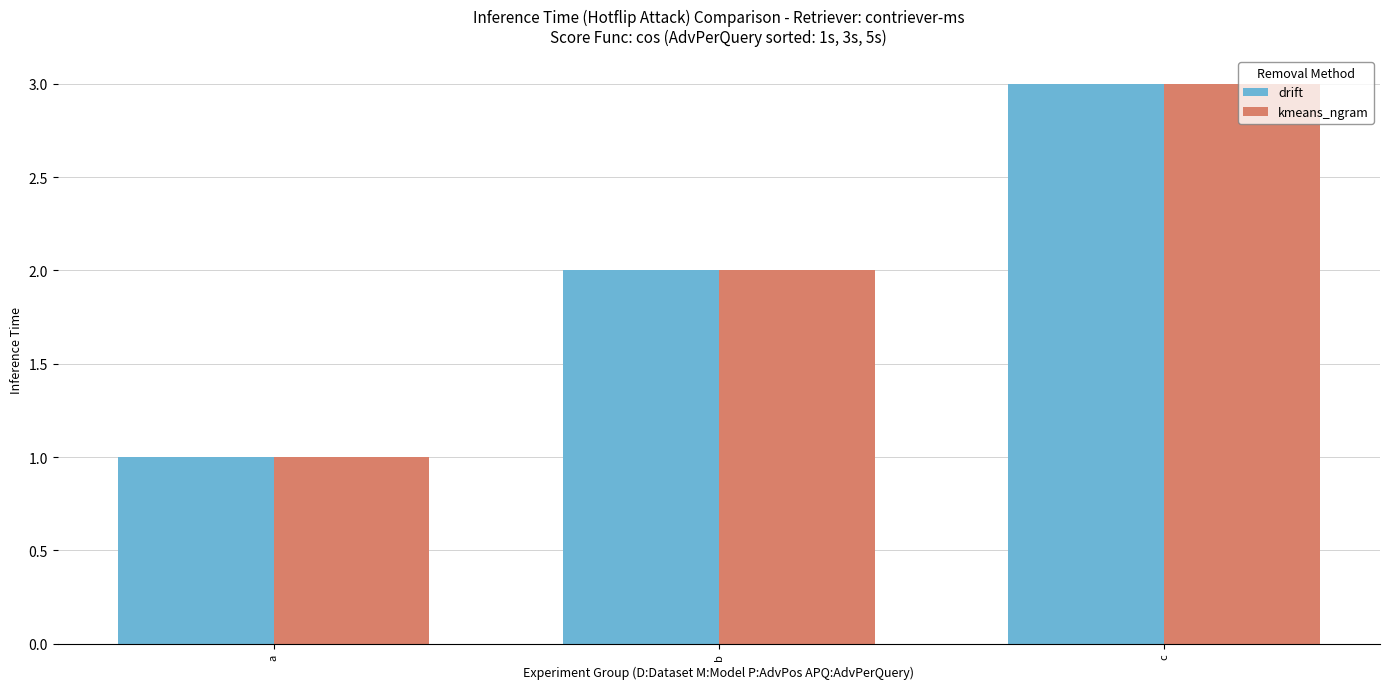

Read the kmeans_ngram value at c.

3